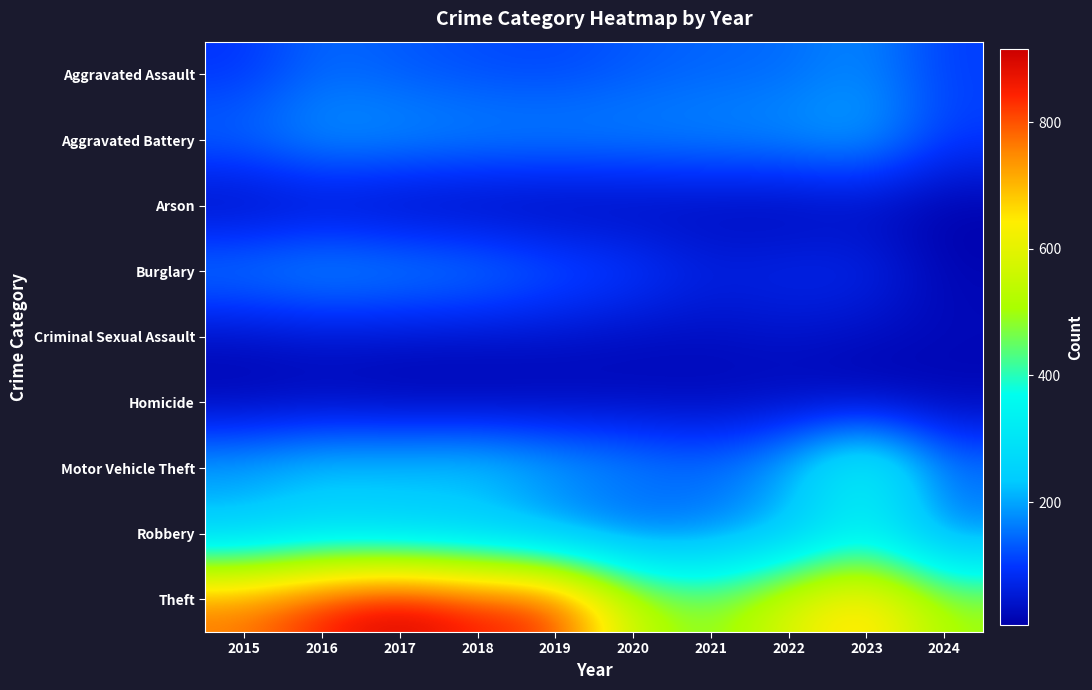

How many data points does each series have?

10